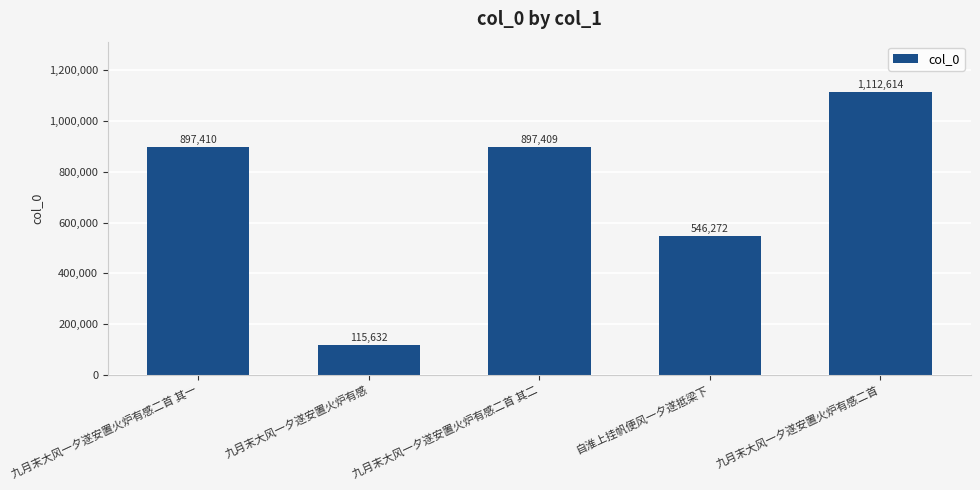

What is the greatest value displayed?

1112614